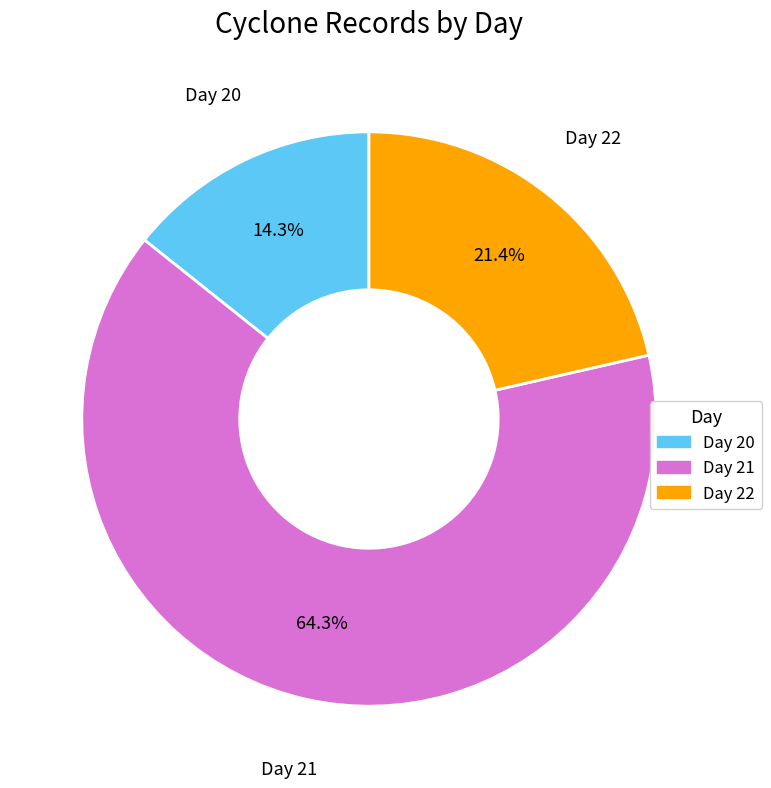

Is the sum of Day 21 and Day 22 greater than half?

Yes